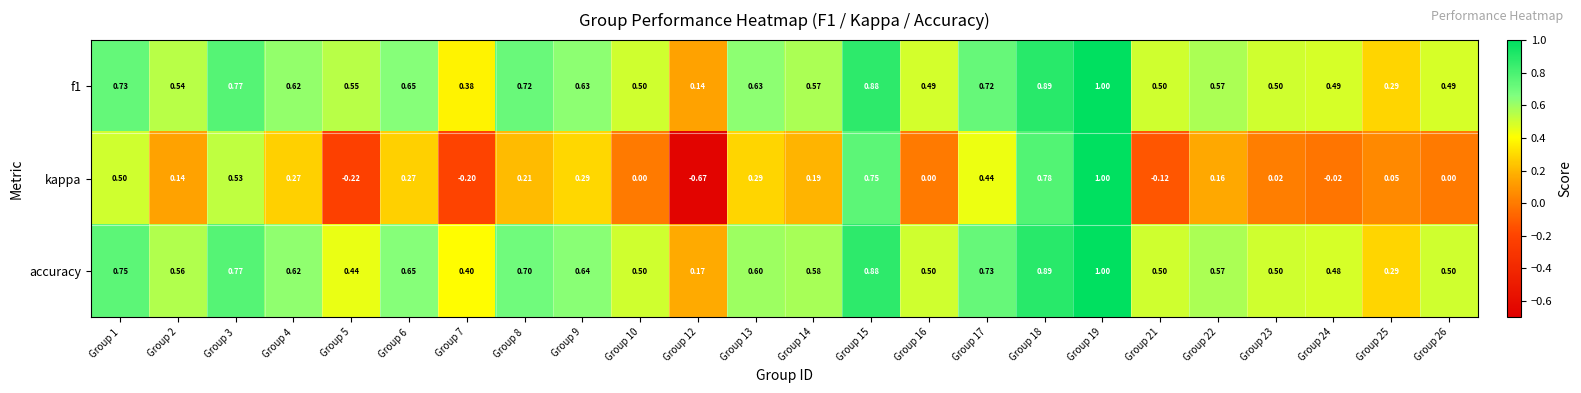

Which series has the widest spread of values?

kappa